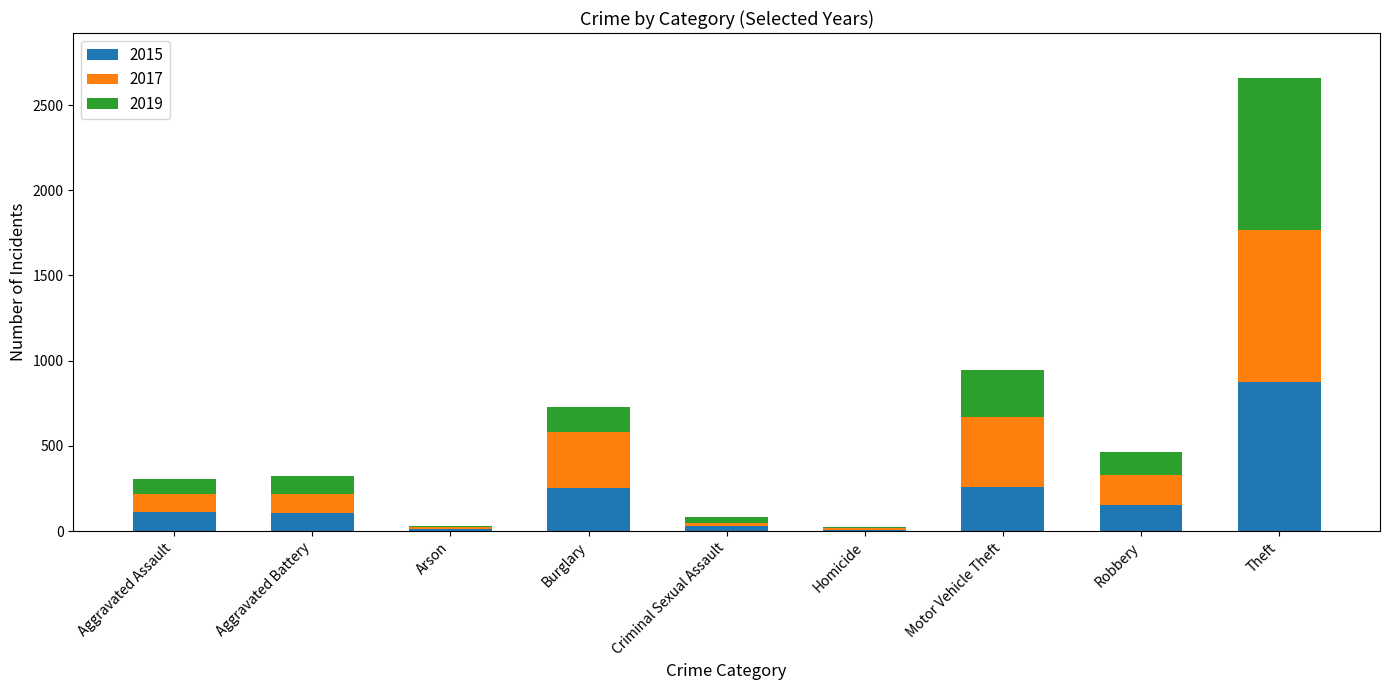

What are all the series names shown in the legend?

2015, 2017, 2019